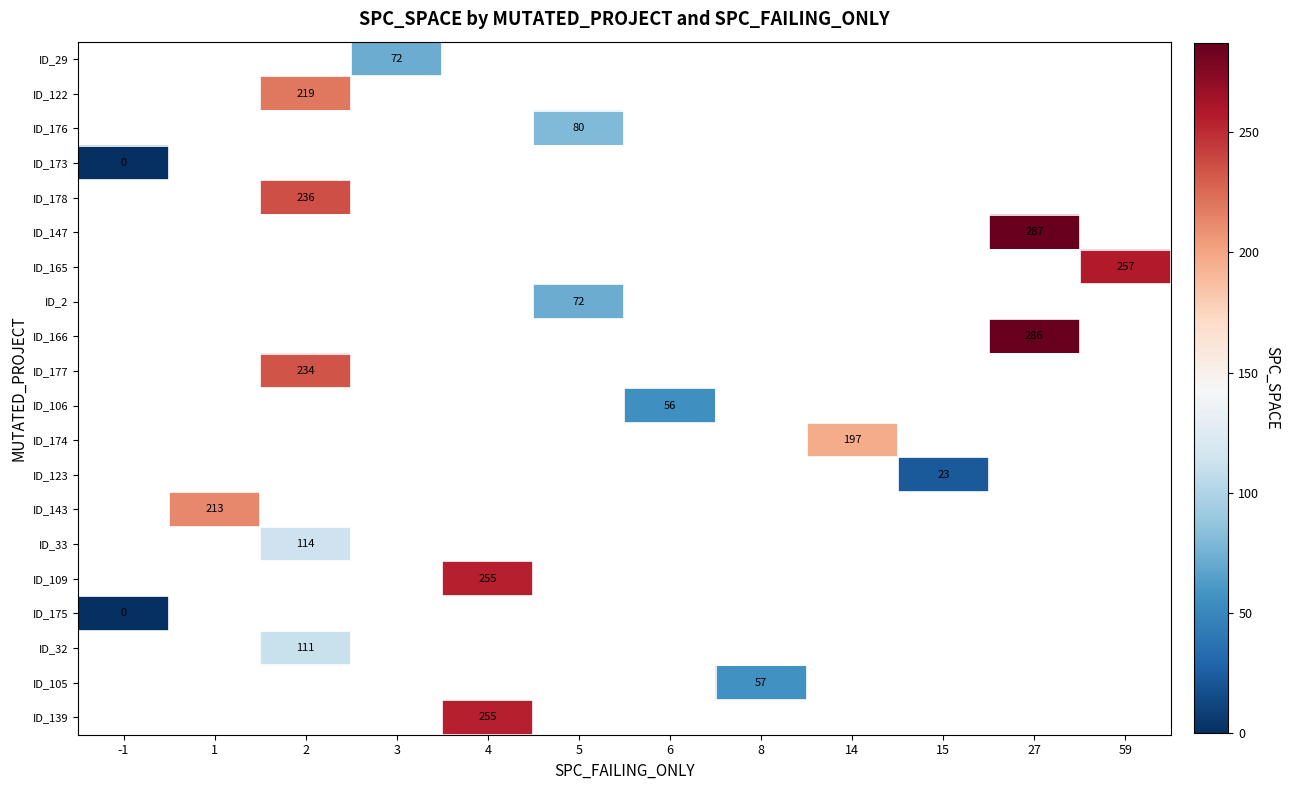

How many positive values does the ID_29 series have?

1